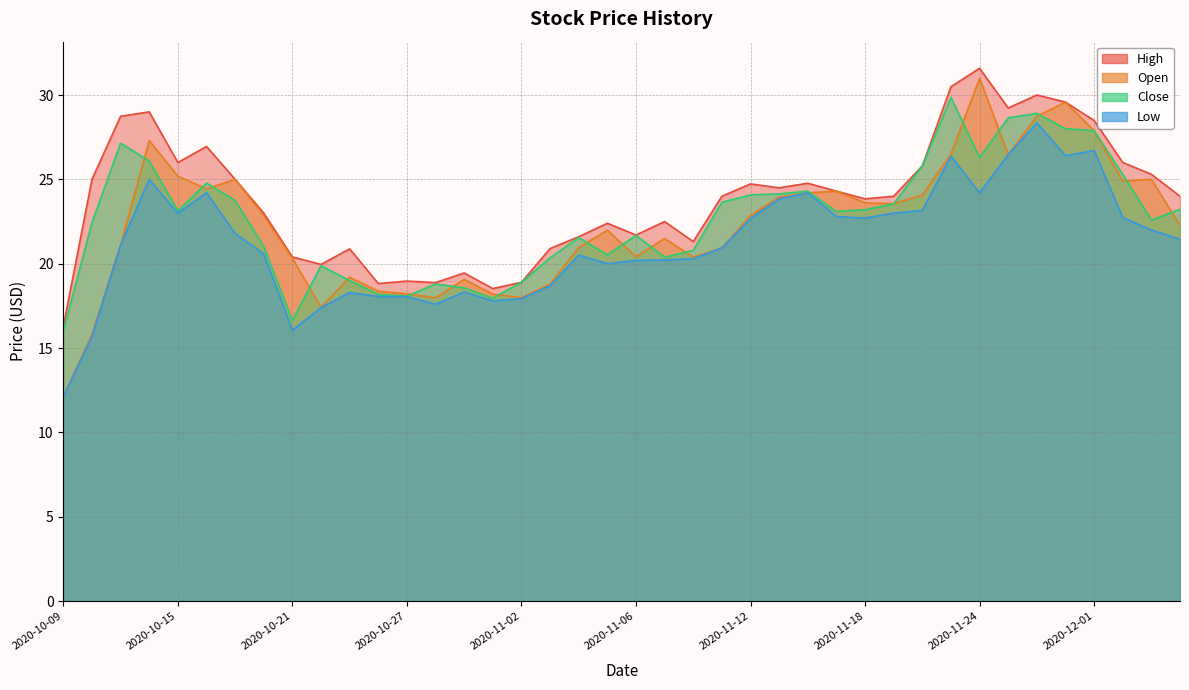

True or false: Low and Open intersect in this chart.

False